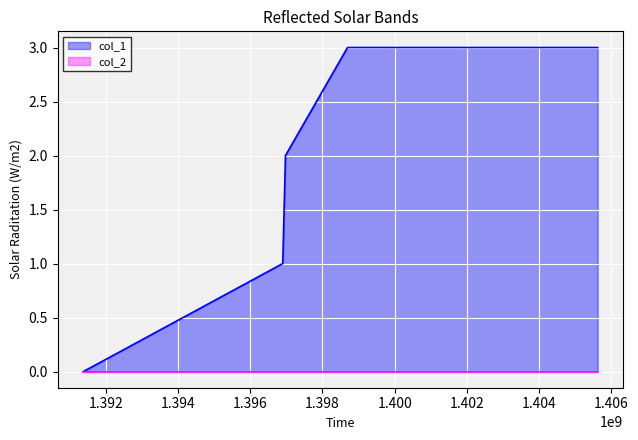

True or false: the data shows 1 at 1396901787.

True